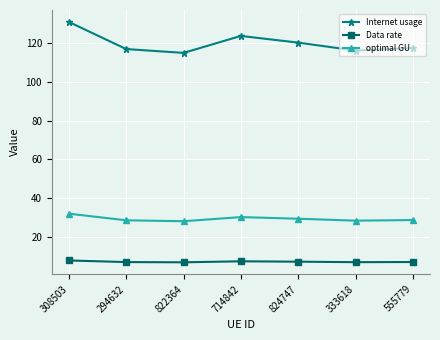

True or false: Data rate and optimal GU intersect in this chart.

False